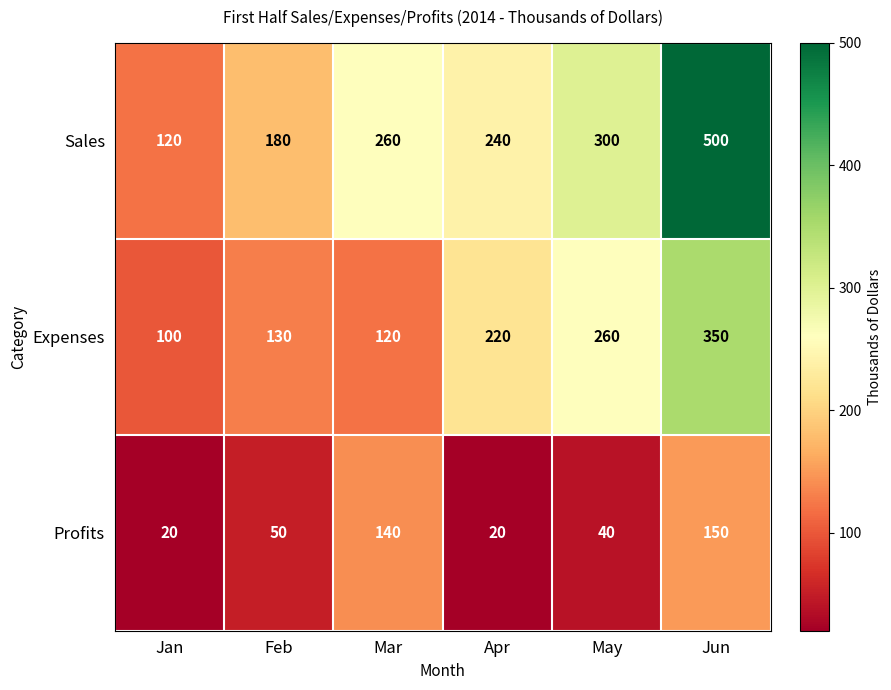

Reading right to left, transcribe all the data shown in this chart.

Sales: Jun=500	May=300	Apr=240	Mar=260	Feb=180	Jan=120
Expenses: Jun=350	May=260	Apr=220	Mar=120	Feb=130	Jan=100
Profits: Jun=150	May=40	Apr=20	Mar=140	Feb=50	Jan=20